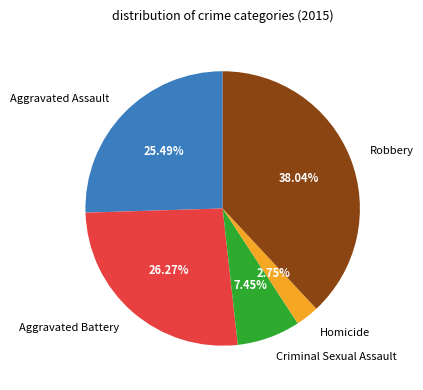

Combined, what portion of the pie is Aggravated Battery and Aggravated Assault?

51.8%